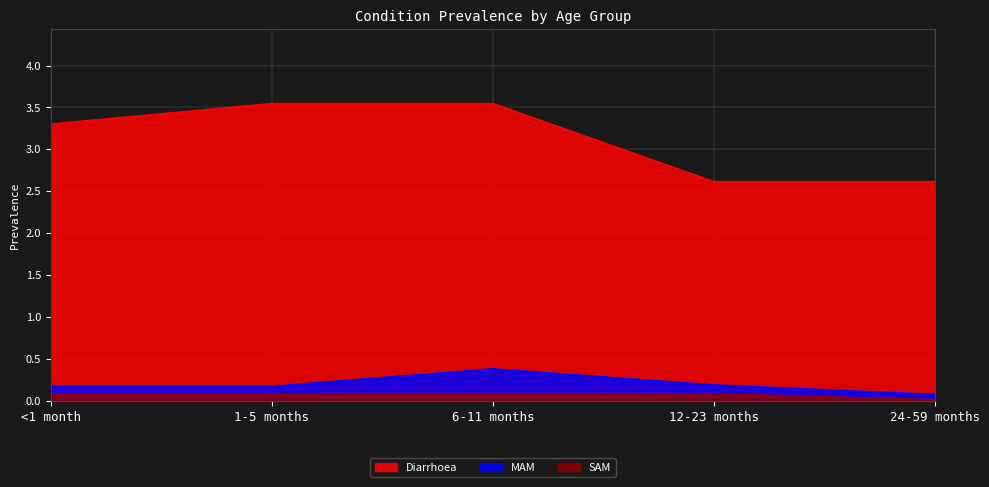

What position from the left is 6-11 months?

3